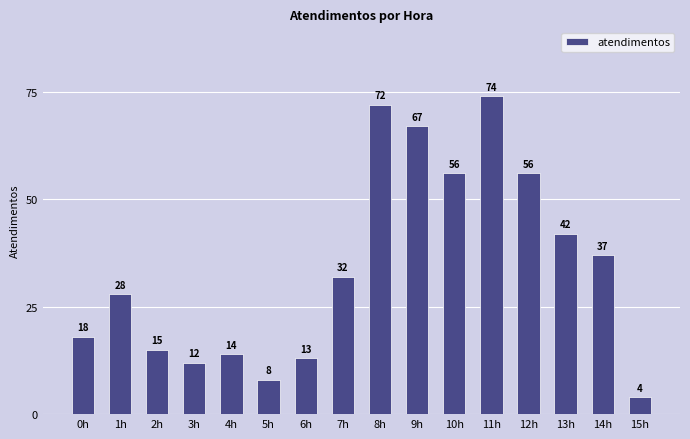

Does the chart contain any negative values?

No